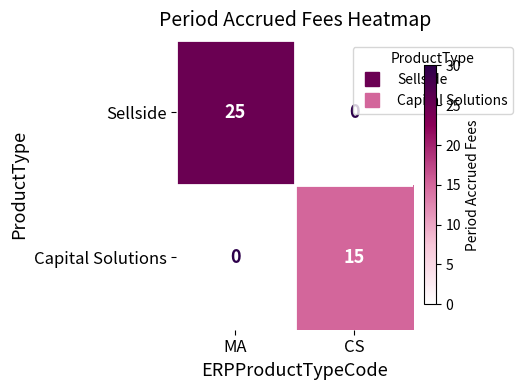

Which series has the largest total across all categories?

Sellside